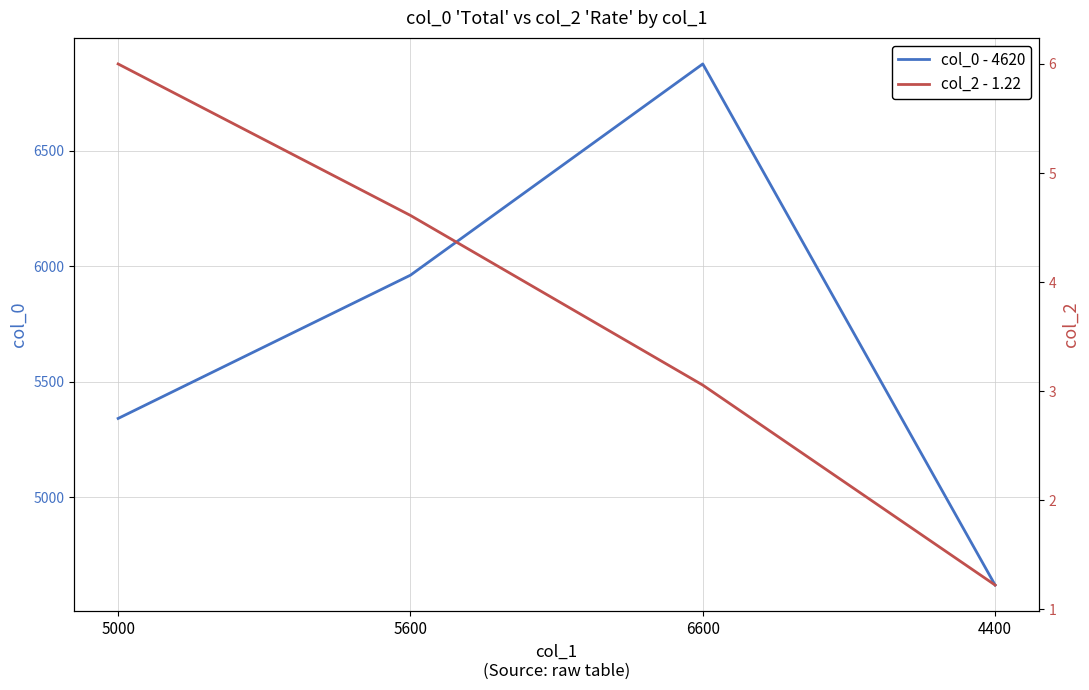

What is the difference between the second highest and minimum values in the col_0 - 4620 series?

1341